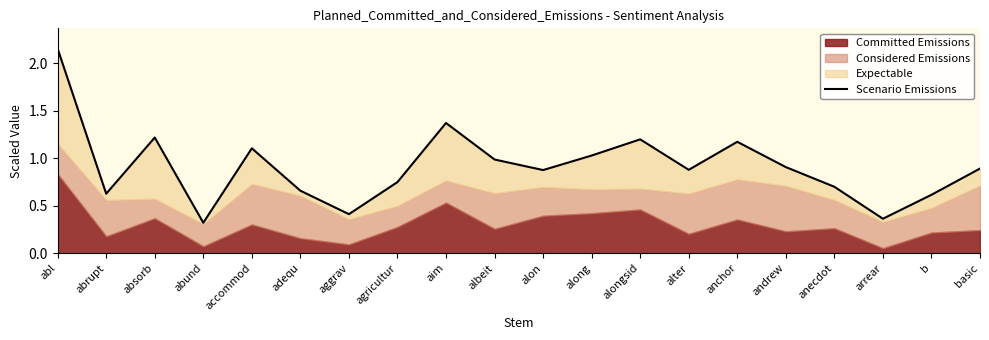

Reading left to right, what are all the values shown in this chart?

abl=2.2	abrupt=0.6	absorb=1.2	abund=0.3	accommod=1.1	adequ=0.7	aggrav=0.4	agricultur=0.7	aim=1.4	albeit=1.0	alon=0.9	along=1.0	alongsid=1.2	alter=0.9	anchor=1.2	andrew=0.9	anecdot=0.7	arrear=0.4	b=0.6	basic=0.9